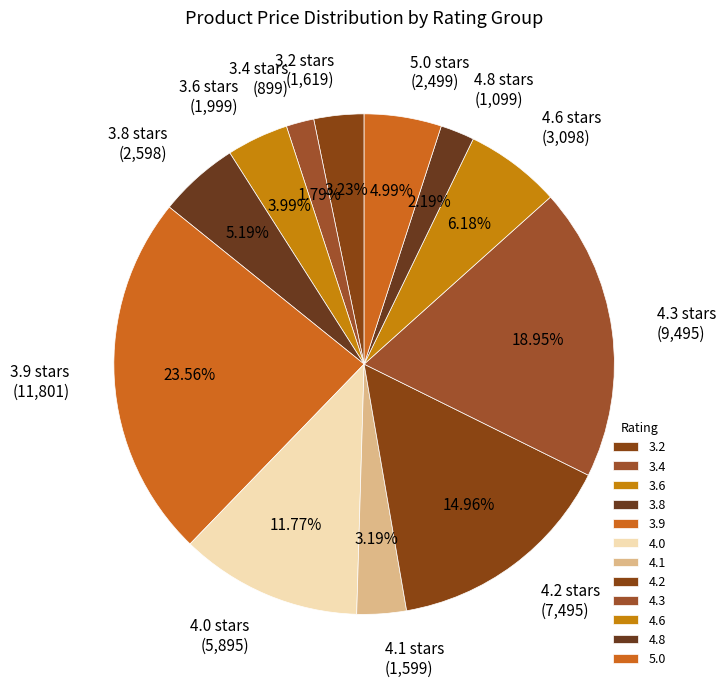

Approximately how many times larger is the value at 4.3 stars (9,495) compared to 4.2 stars (7,495)?

1.3